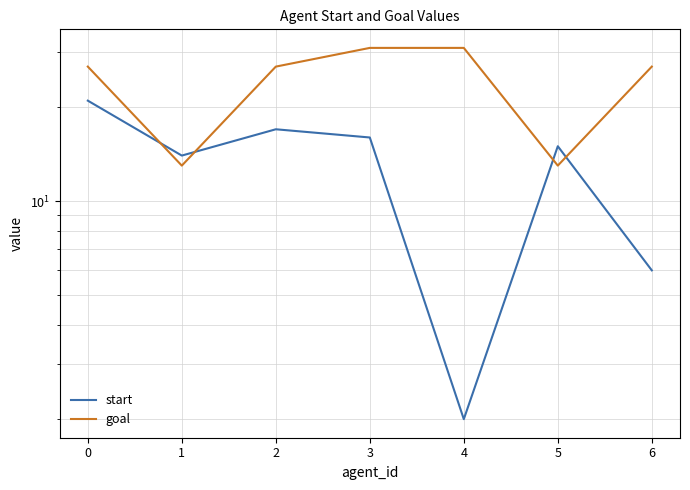

True or false: start has a value of 6 at 6.

True